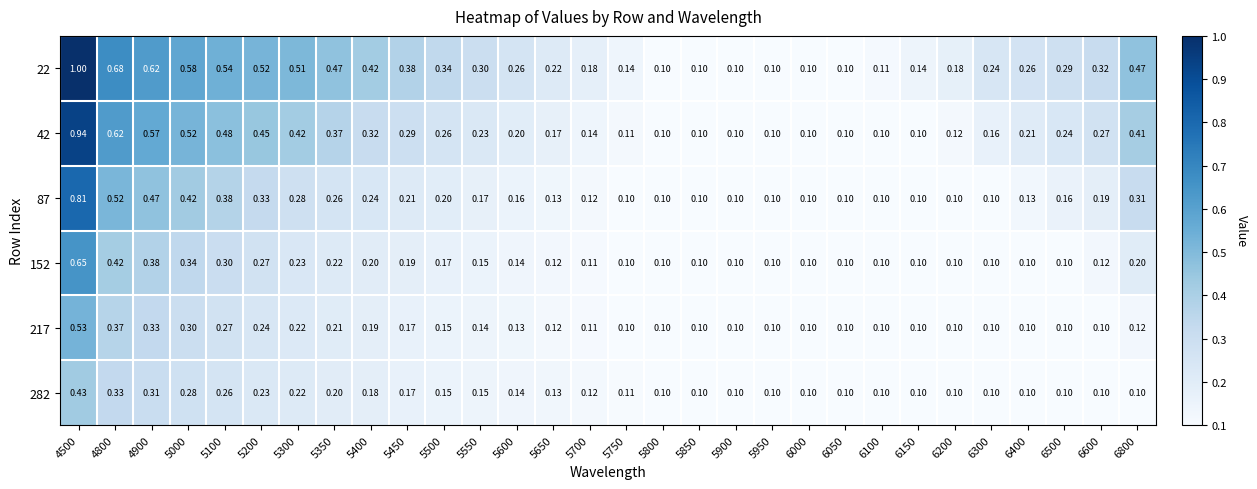

How many series are shown in this chart?

6